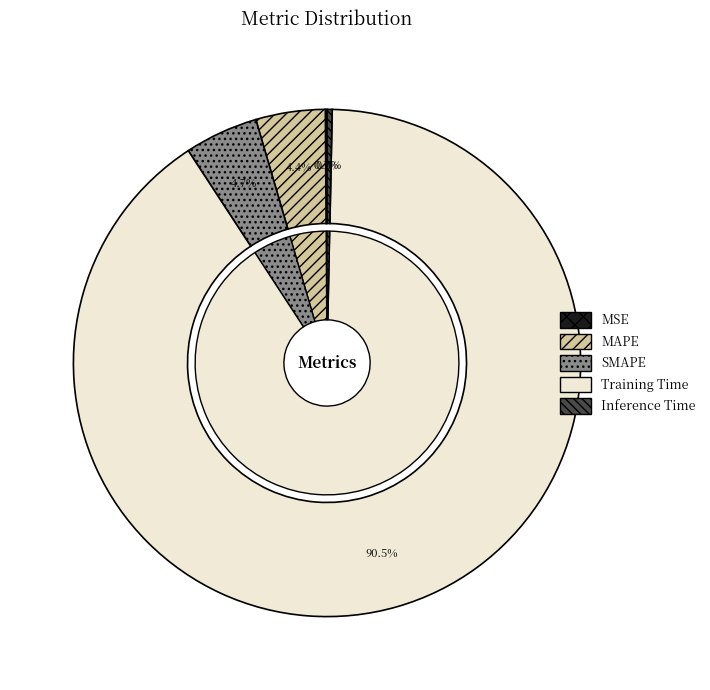

The MSE slice represents 14% of the pie. True or false?

False